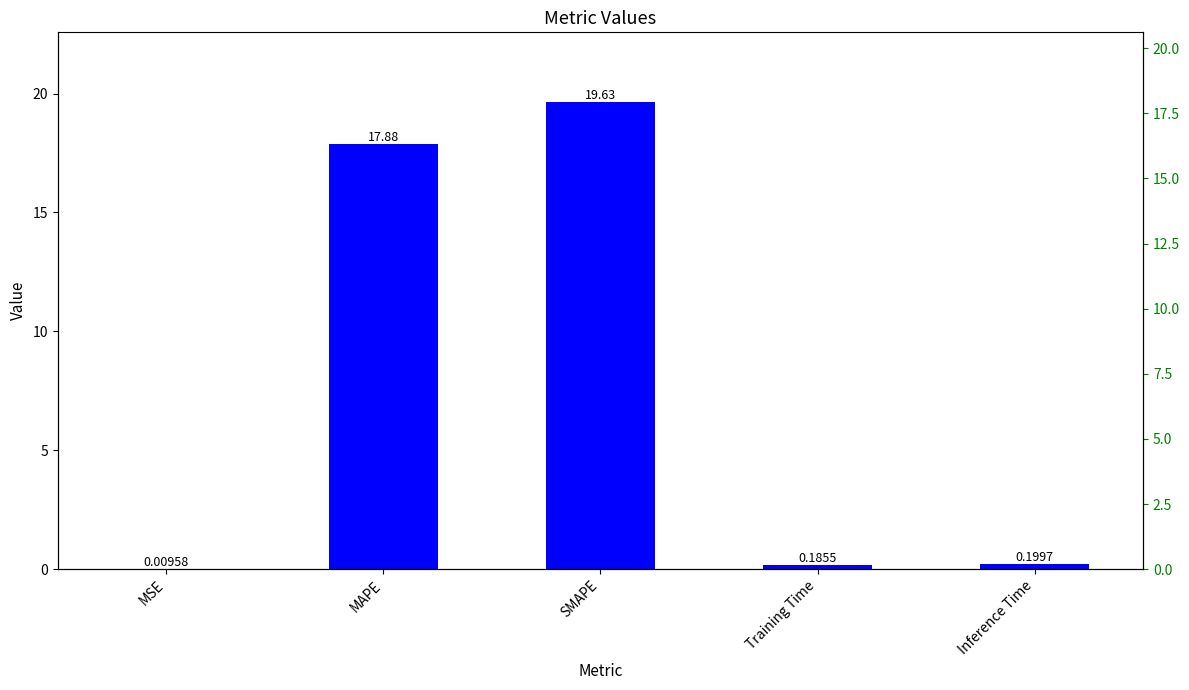

The chart shows a value of 6.4 at MAPE. True or false?

False